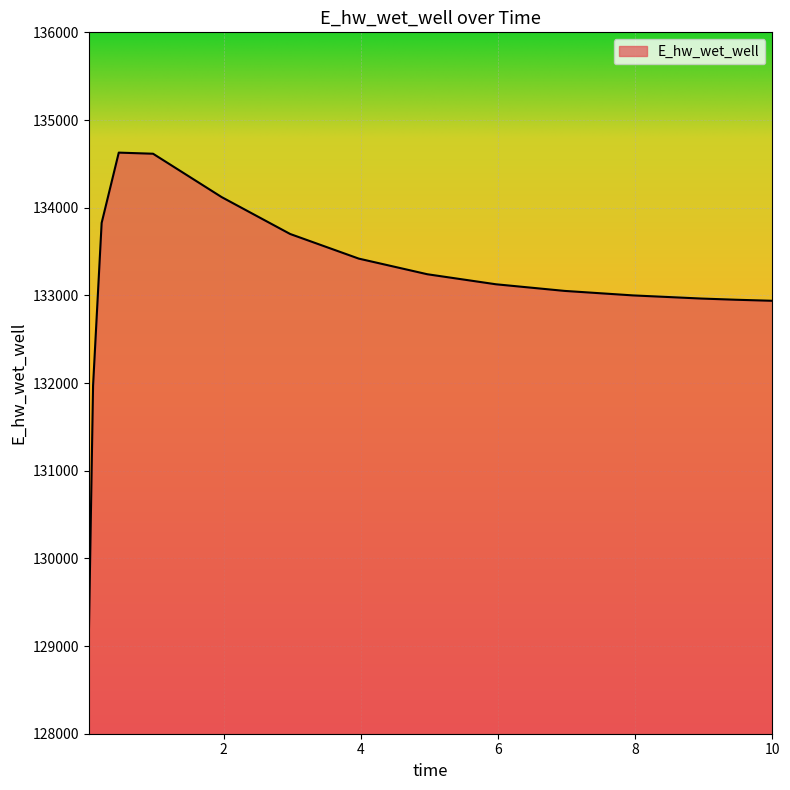

What is the difference between the maximum and minimum values?

5557.8